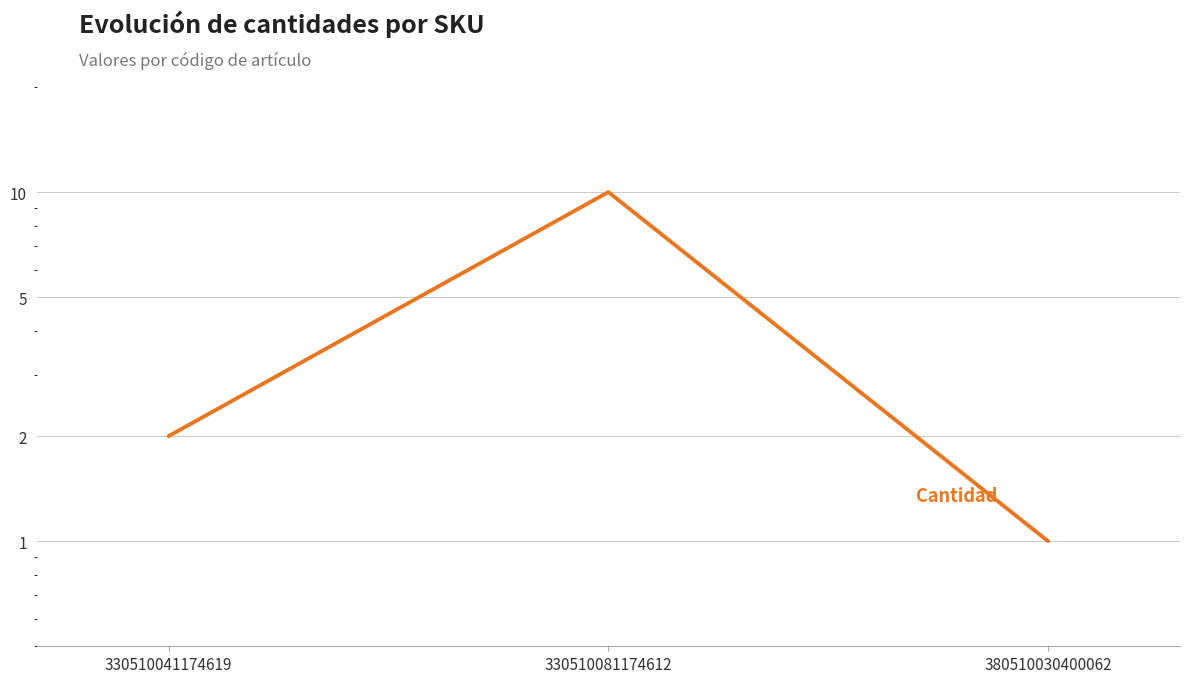

Which label corresponds to the largest value in the chart?

330510081174612